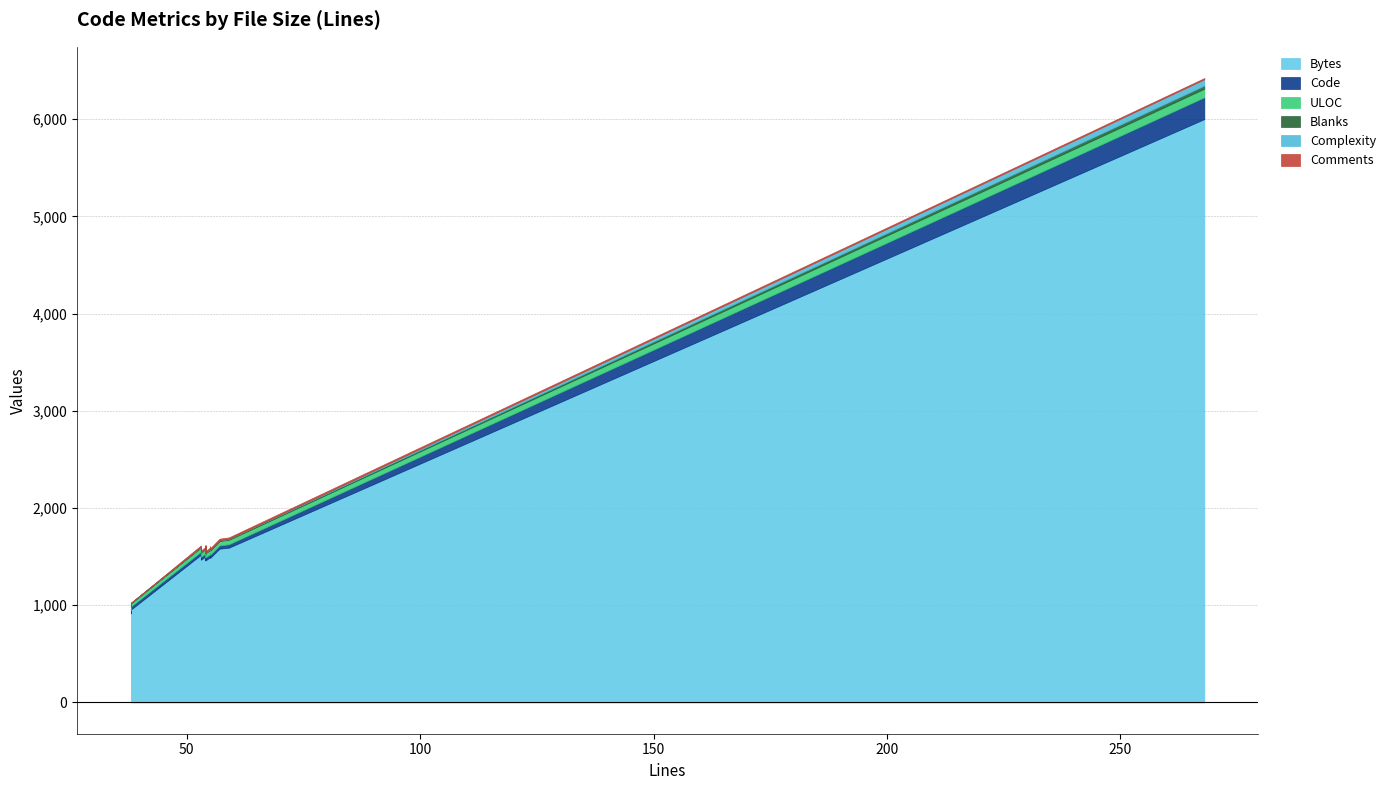

Where is ULOC nearest to the value 59?

59